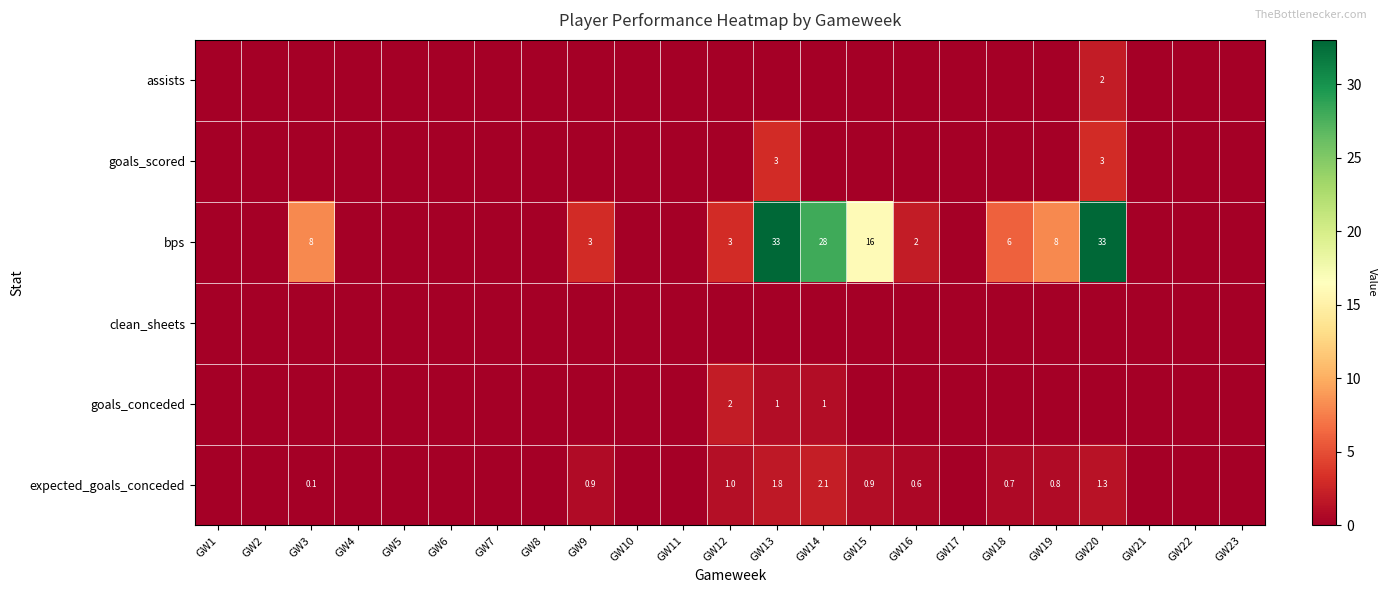

At which category is the sum across all series the highest?

GW20